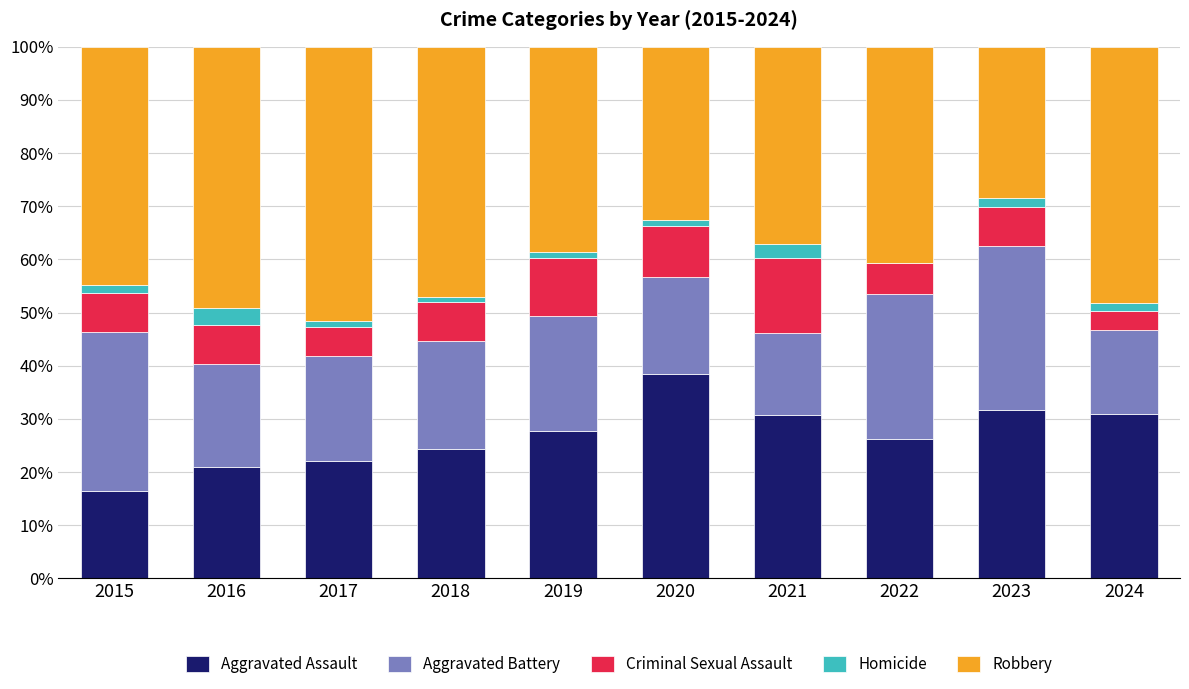

True or false: Aggravated Assault has a value of 8.7 at 2015.

False